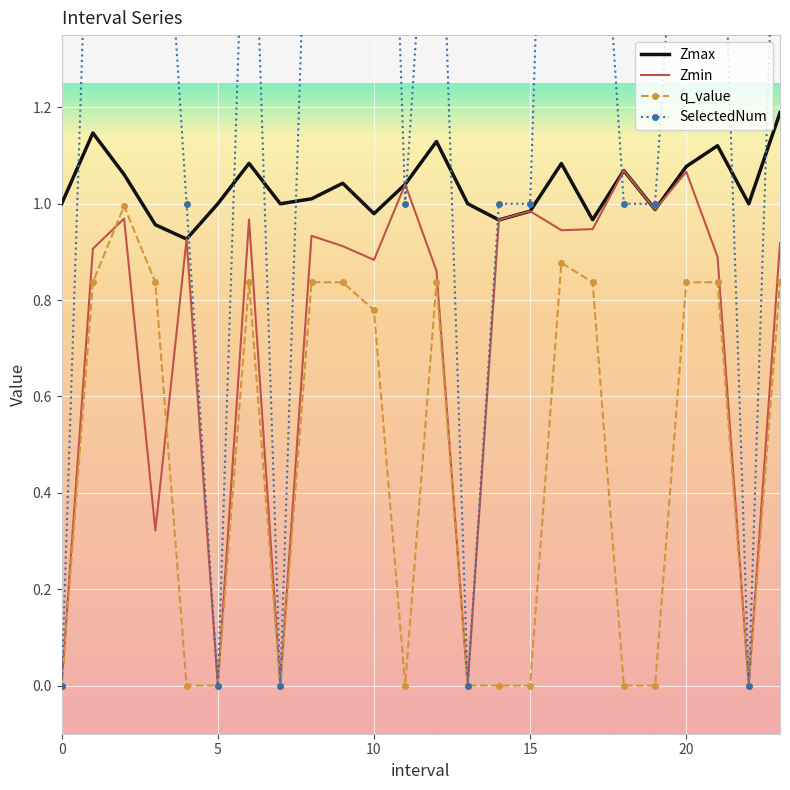

True or false: SelectedNum has more than 1 interior local peaks.

True